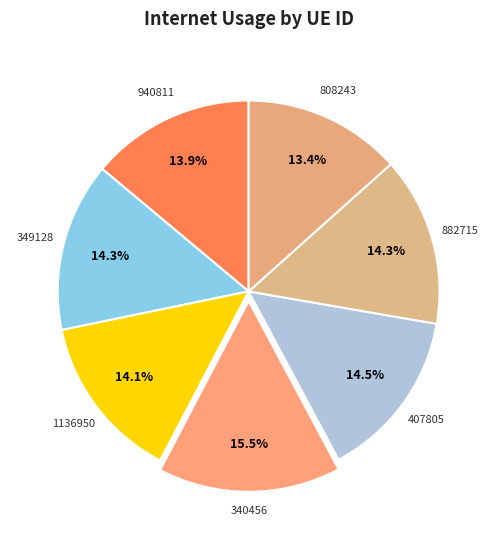

What is the smallest slice in the pie chart?

808243